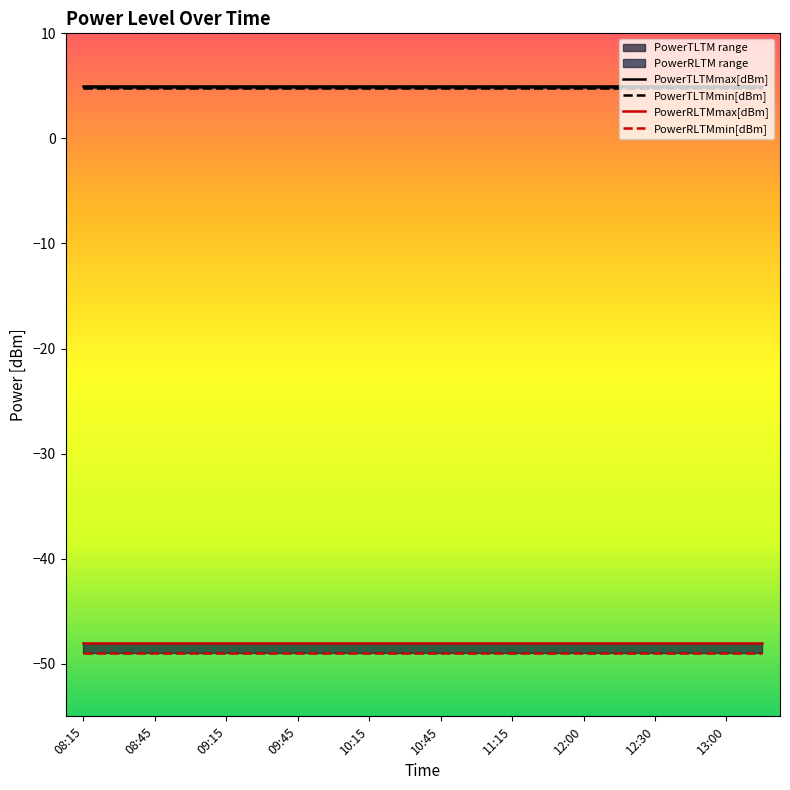

True or false: PowerRLTMmin[dBm] and PowerTLTMmax[dBm] intersect in this chart.

False